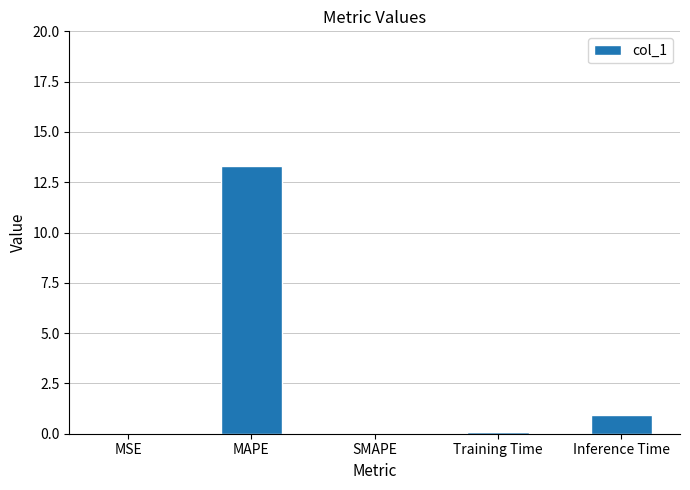

What value does the data have at Inference Time?

0.9